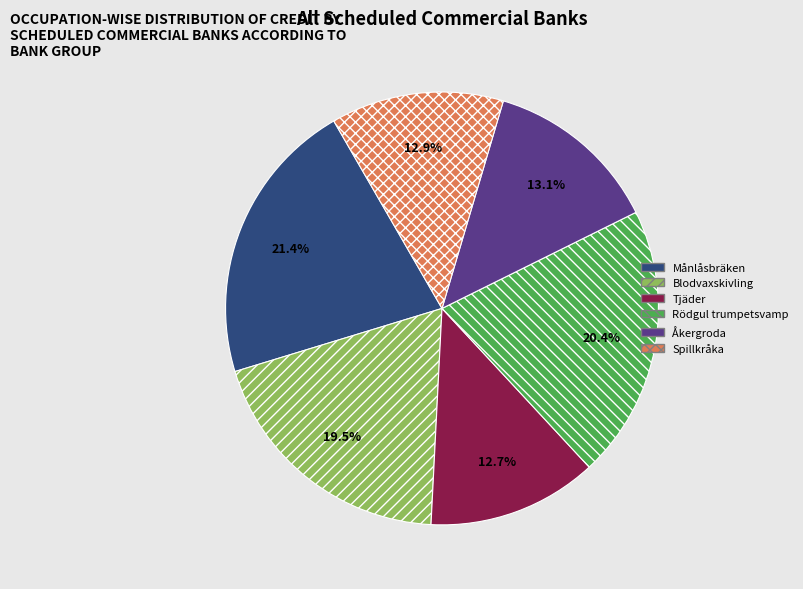

What is the ratio of the value at Rödgul trumpetsvamp to the value at Åkergroda?

1.6